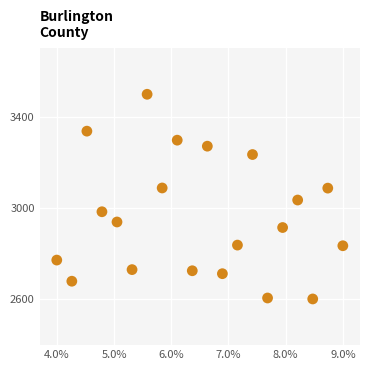

What Y value in the scatter plot is closest to 3050?

3035.5